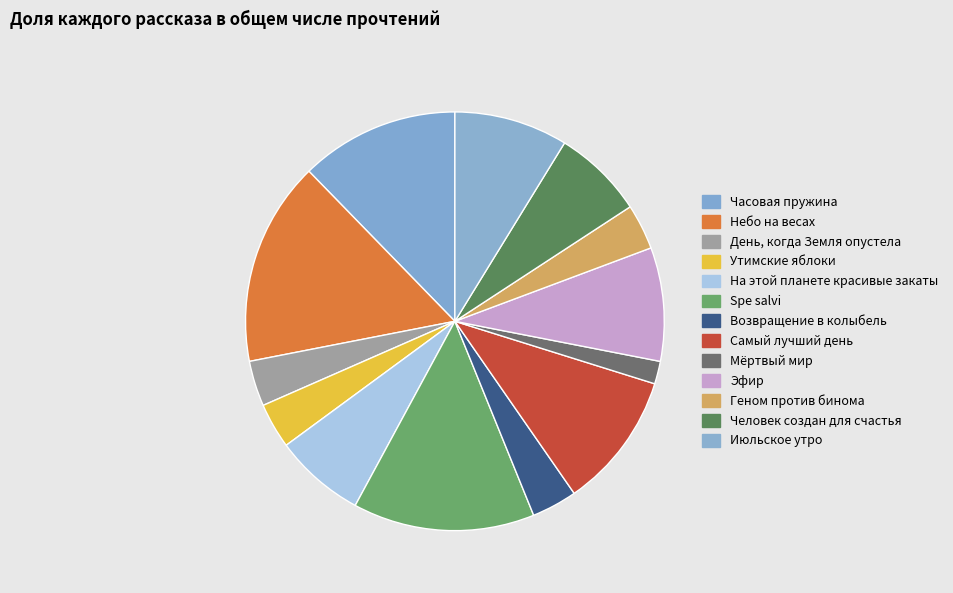

Which category has the biggest portion of the pie?

Небо на весах